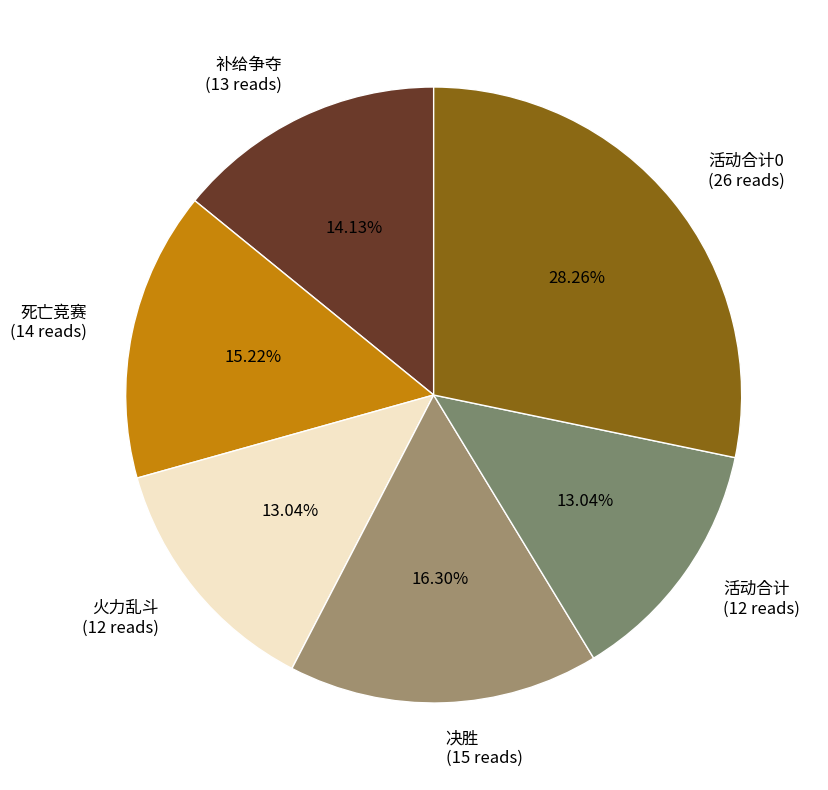

Between 活动合计0 (26 reads) and 决胜 (15 reads), which is larger?

活动合计0 (26 reads)